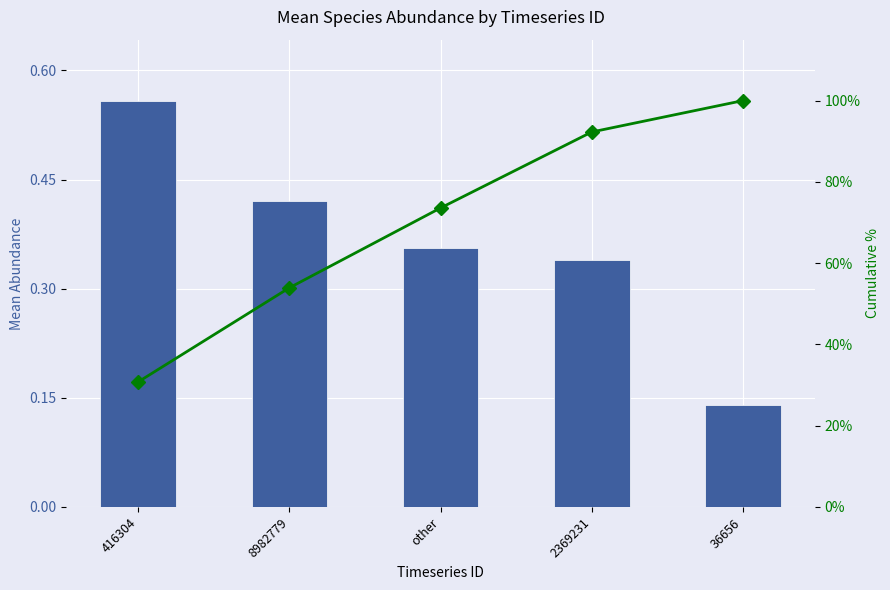

What is the greatest value displayed?

100.0